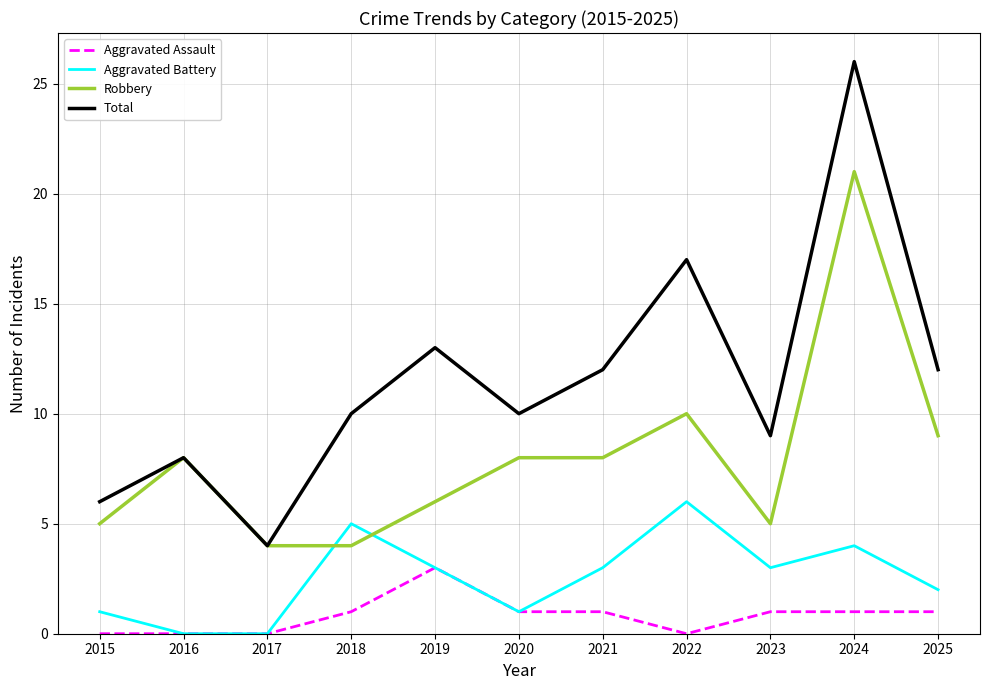

What is the total value across all series at 2025?

24